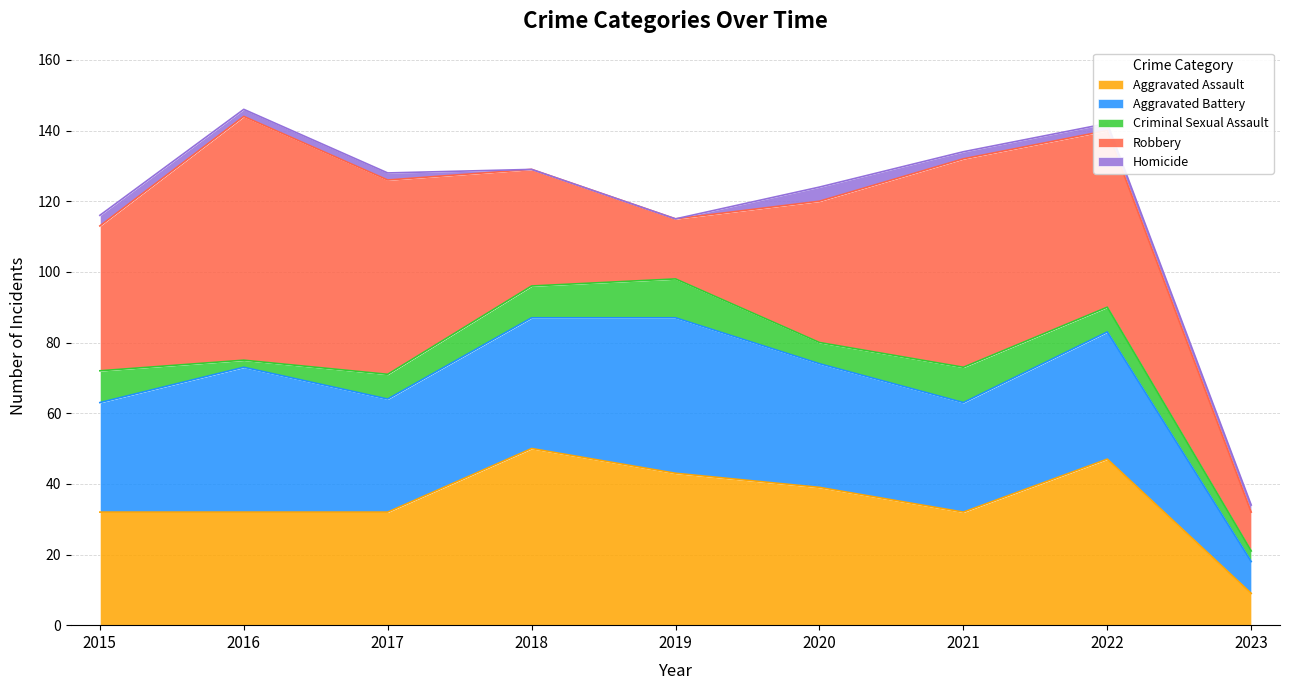

What is the total value across all series at 2023?

34